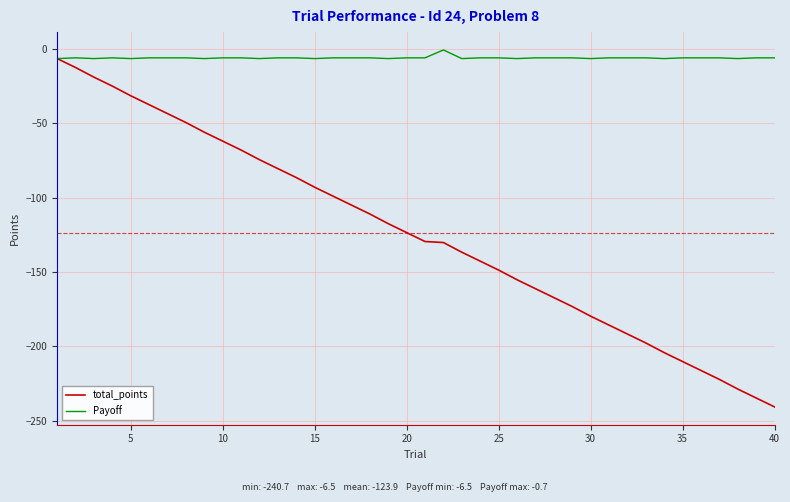

Which series has the largest total across all categories?

Payoff